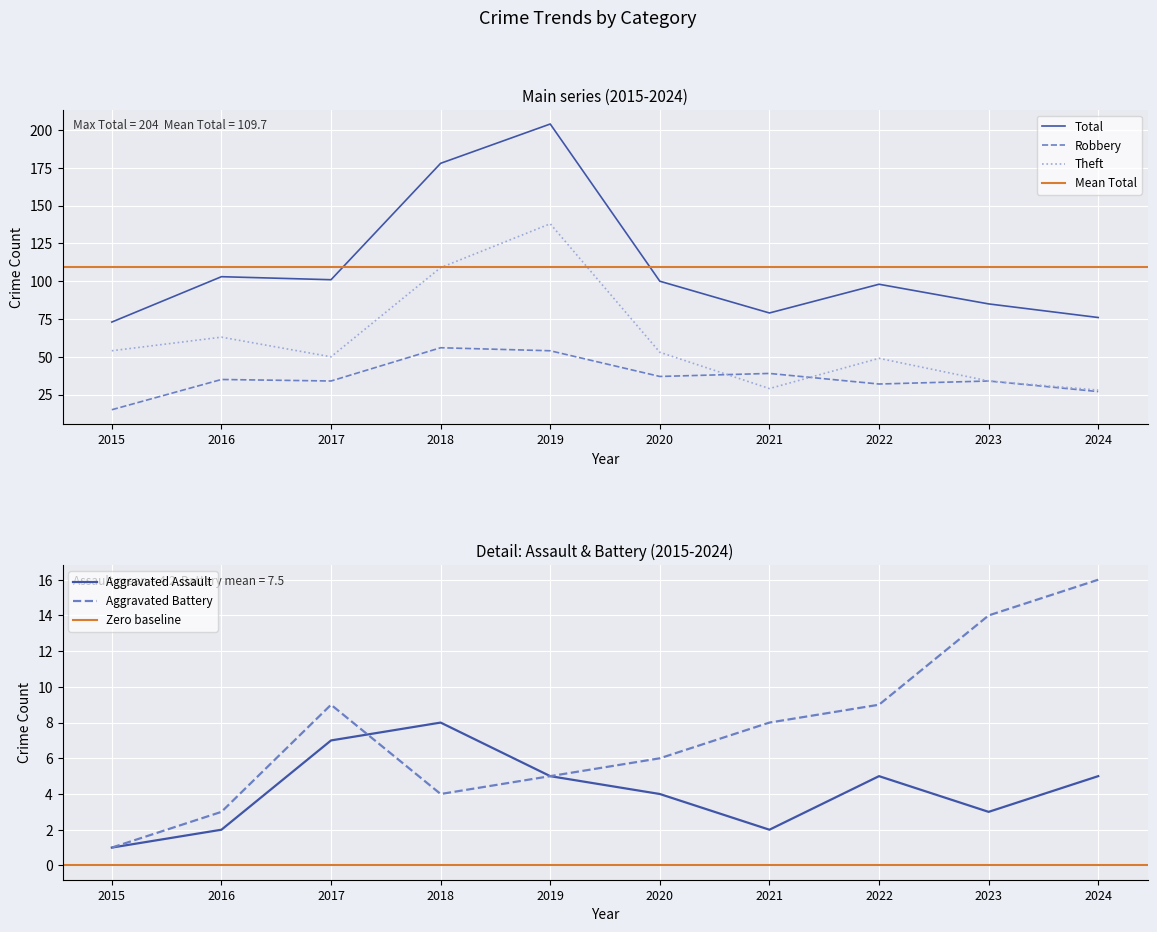

True or false: Robbery and Aggravated Battery intersect in this chart.

False